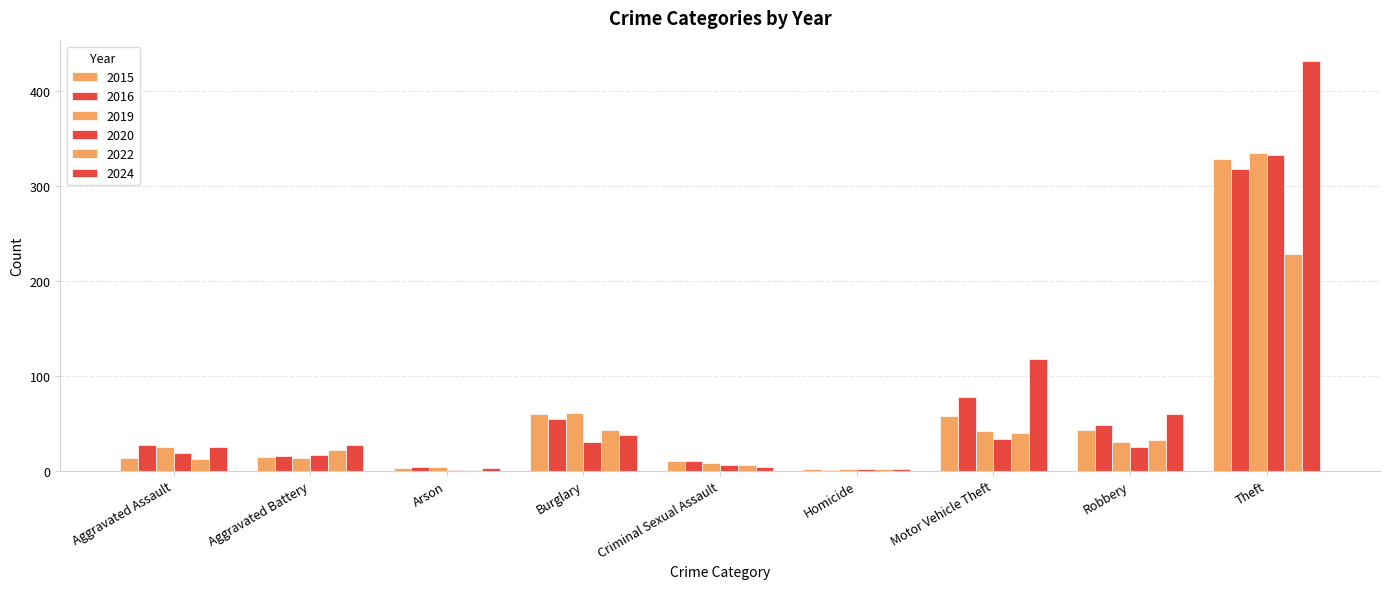

Are the bars grouped side by side (vs. stacked)?

Yes